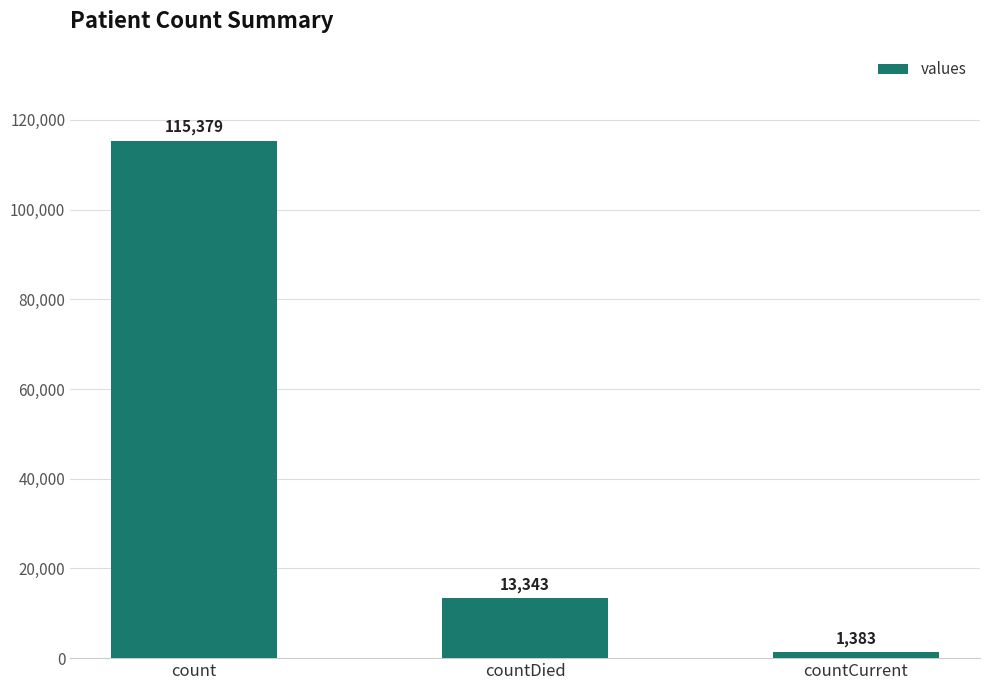

What is the average value?

43368